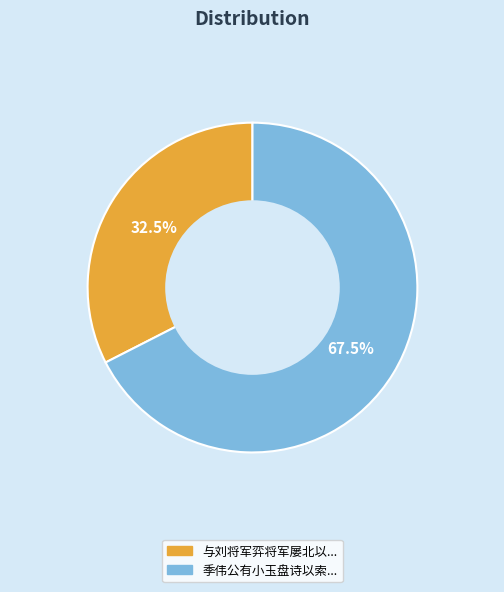

To the nearest percent, what is the average slice percentage?

50%